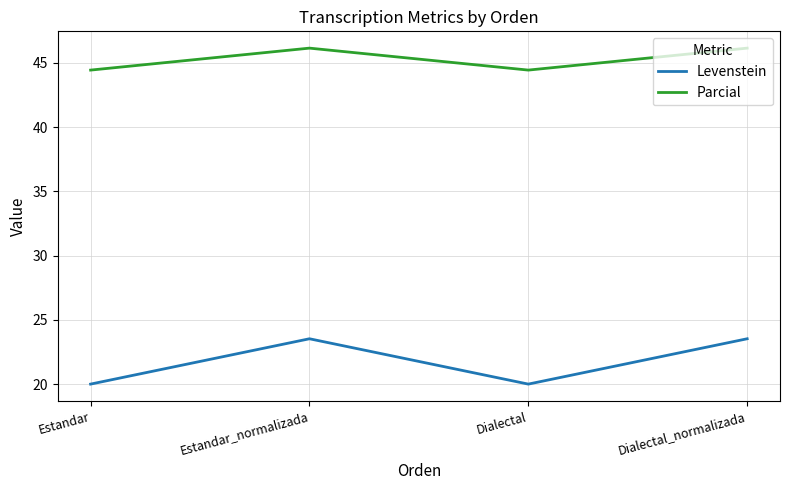

What is the total value across all series at Dialectal_normalizada?

69.7